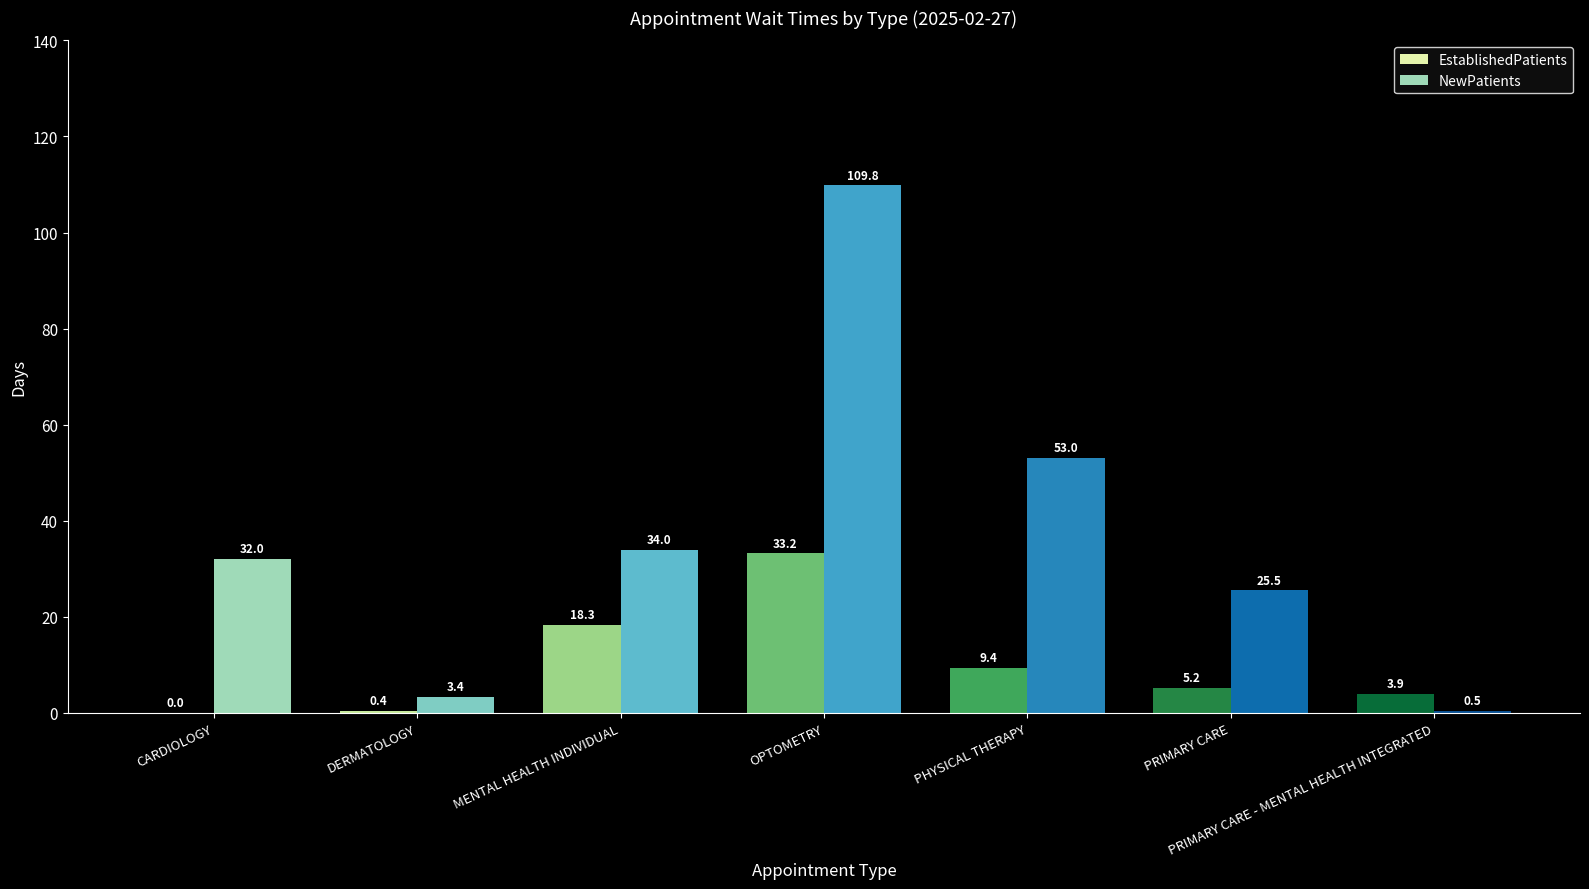

Which category has the highest value across all series?

OPTOMETRY